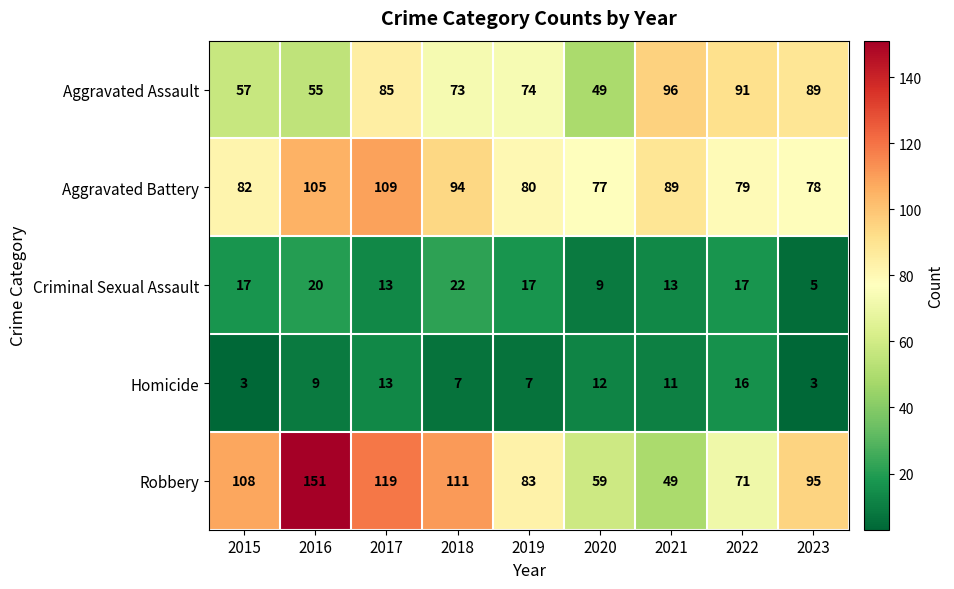

What is the average value of the Aggravated Assault series?

74